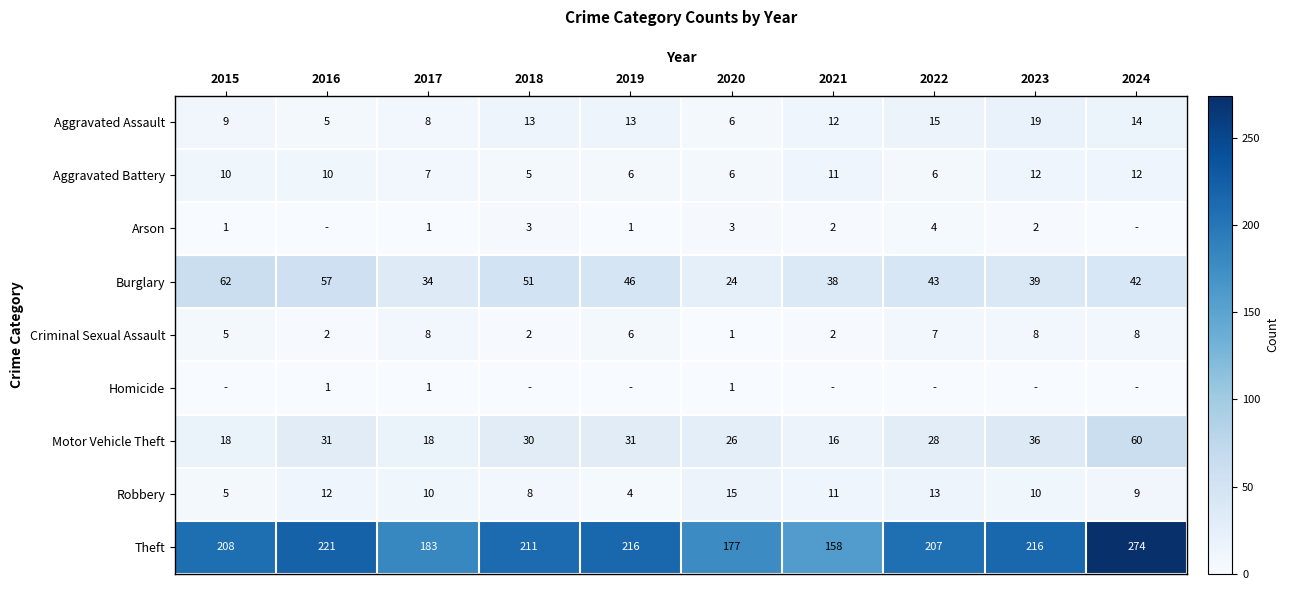

The Arson series shows 2 at 2021. True or false?

True